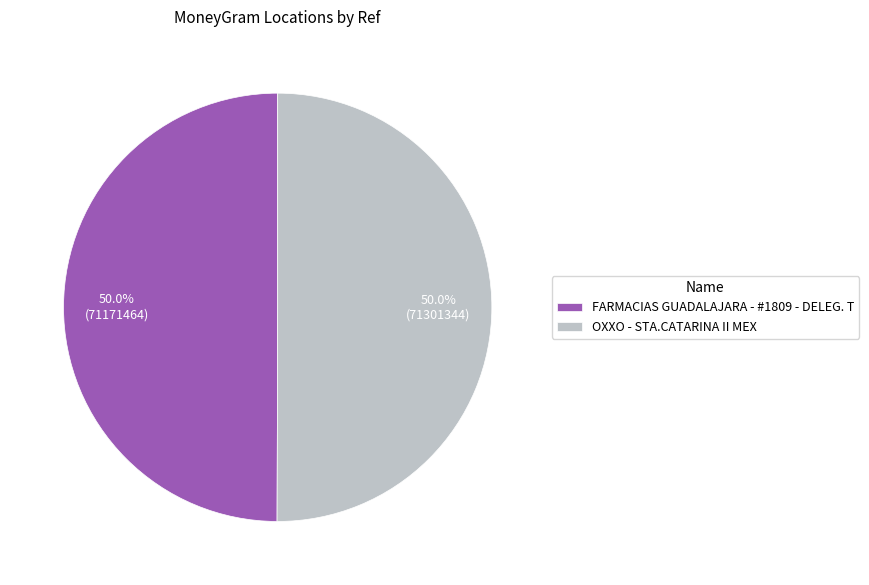

How much of the chart is everything except OXXO - STA.CATARINA II MEX?

50.0%